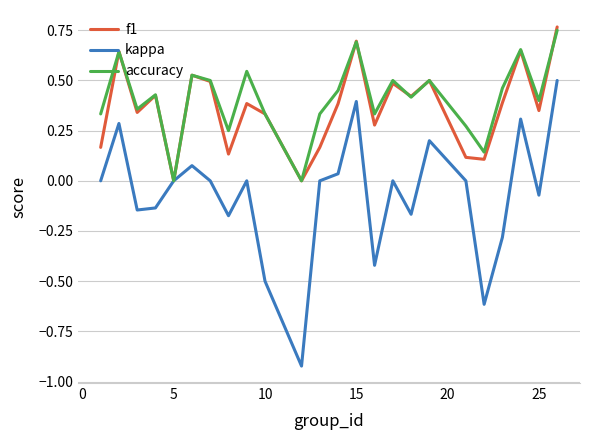

Which series has the largest range (max minus min)?

kappa